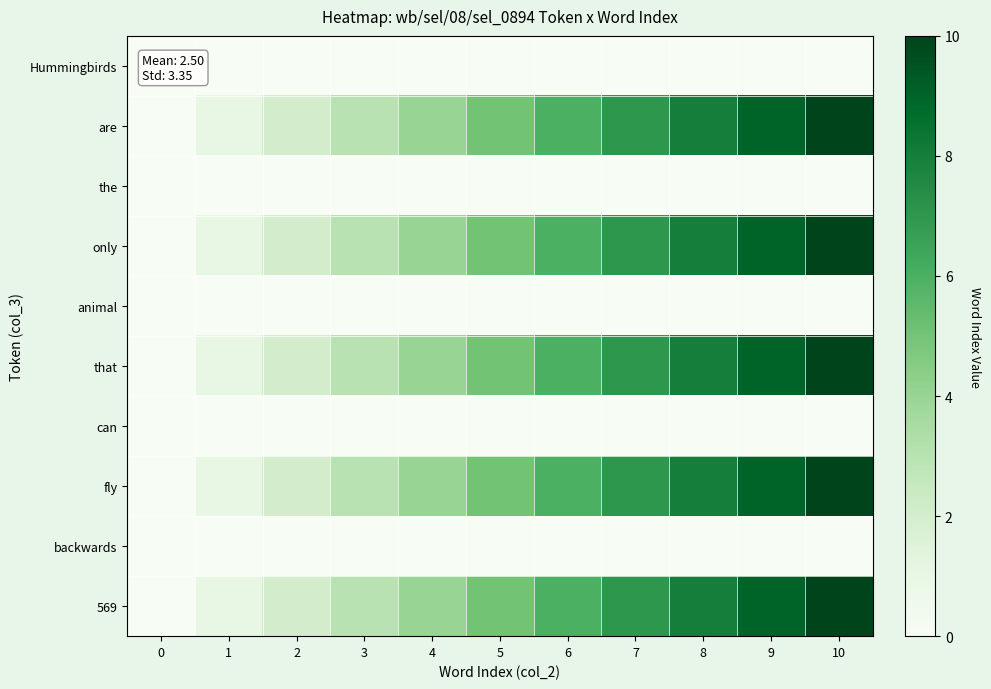

Which has a higher value, 9 or 6?

9